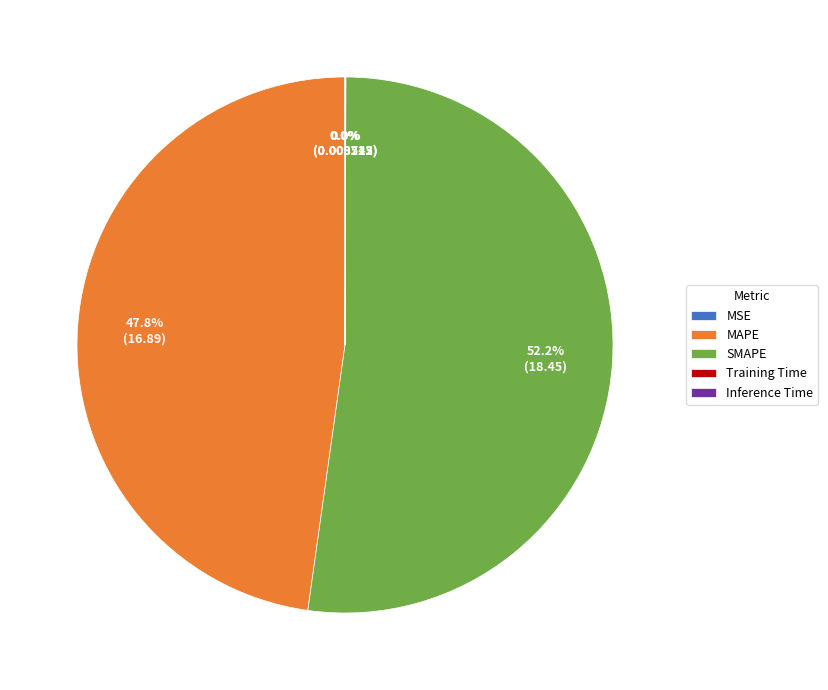

Which slice represents more than half of the pie?

SMAPE